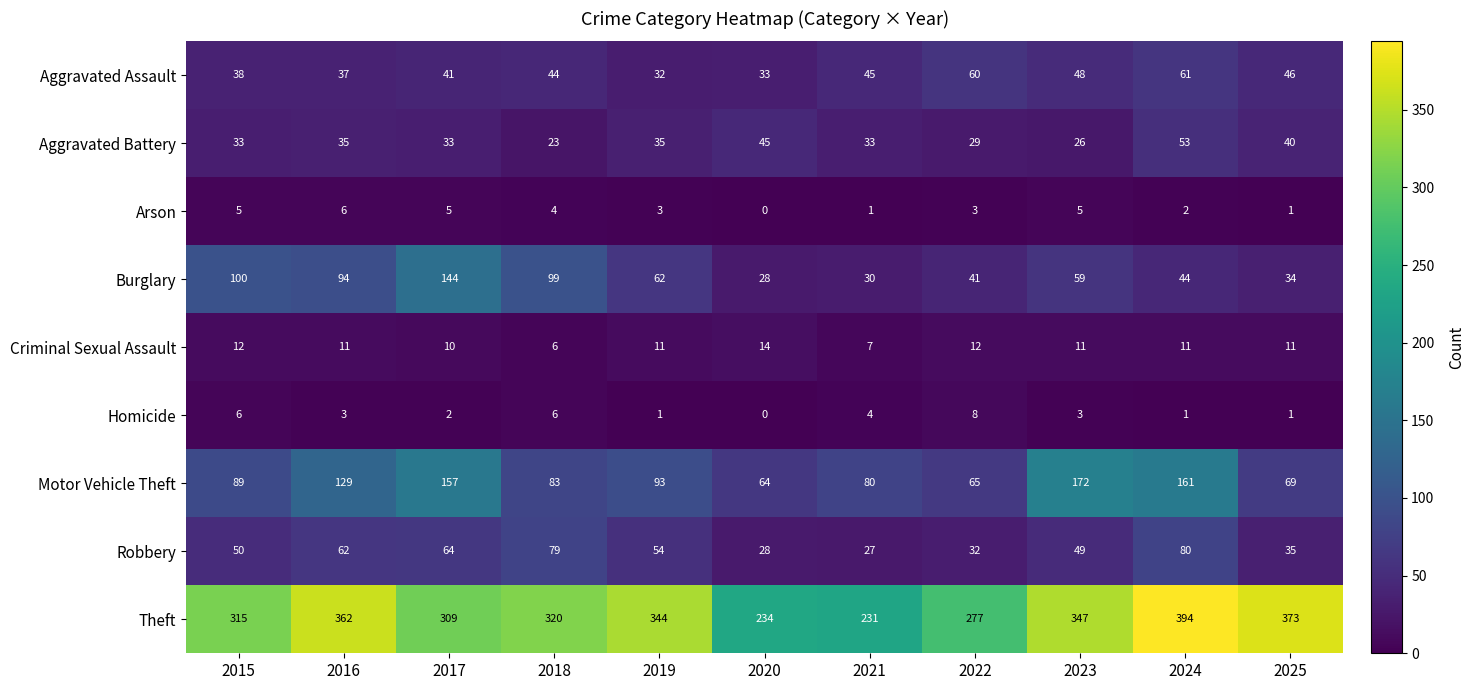

True or false: Robbery has a value of 62 at 2016.

True